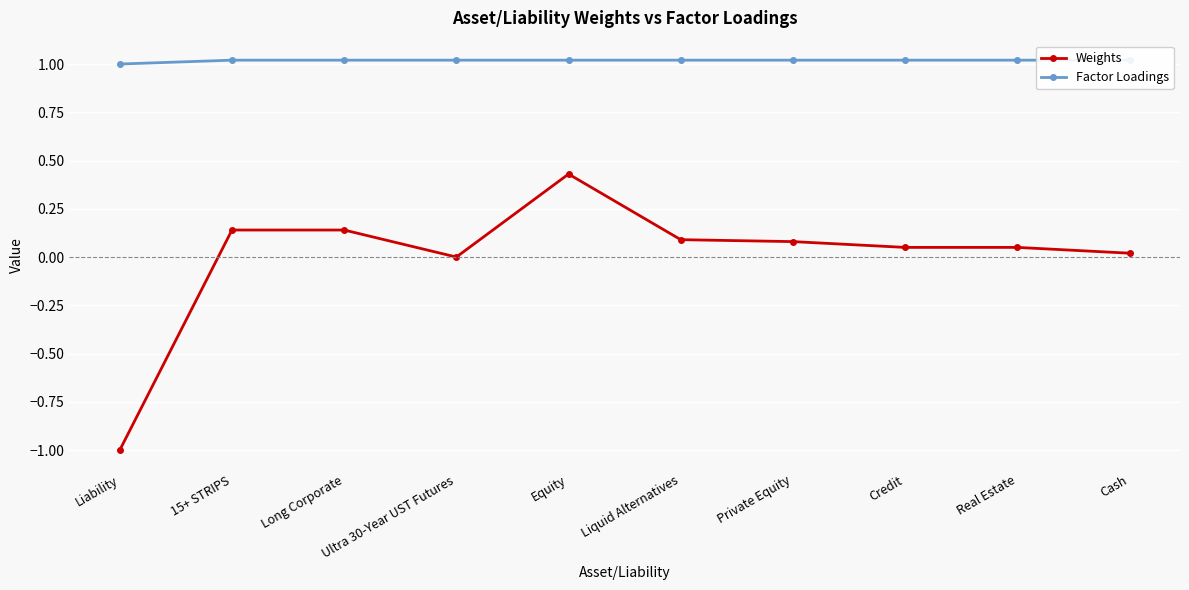

Between Private Equity and Credit, which series saw the biggest shift?

Weights